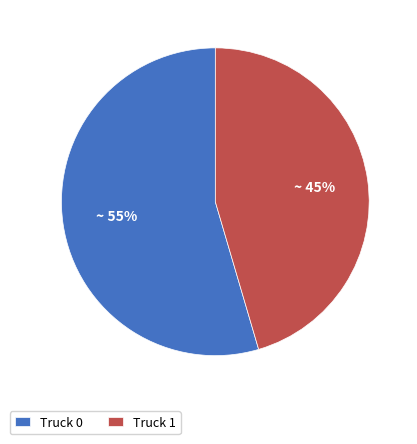

Which category has the smallest portion of the pie?

Truck 1